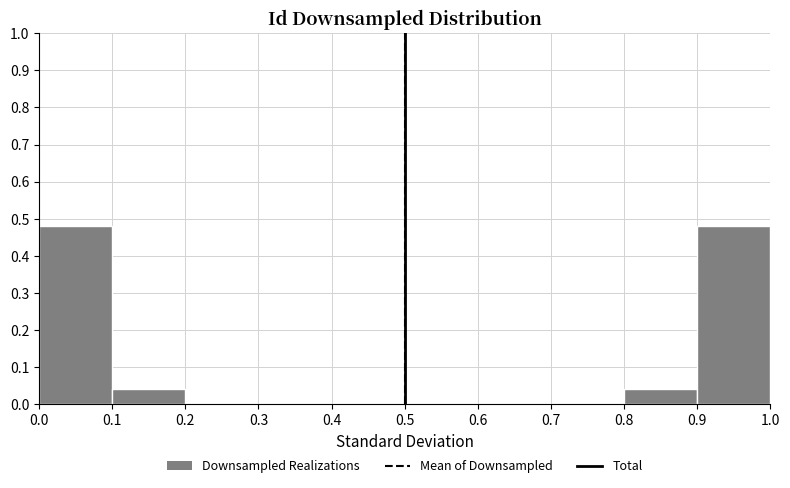

Reading left to right, transcribe this chart: for each bar, give the range it covers on the x-axis and its height. The values are not printed on the chart, so give them approximately, as read against the axis.

0.0 to 0.1: 0.48
0.1 to 0.2: 0.04
0.2 to 0.3: 0
0.3 to 0.4: 0
0.4 to 0.5: 0
0.5 to 0.6: 0
0.6 to 0.7: 0
0.7 to 0.8: 0
0.8 to 0.9: 0.04
0.9 to 1.0: 0.48